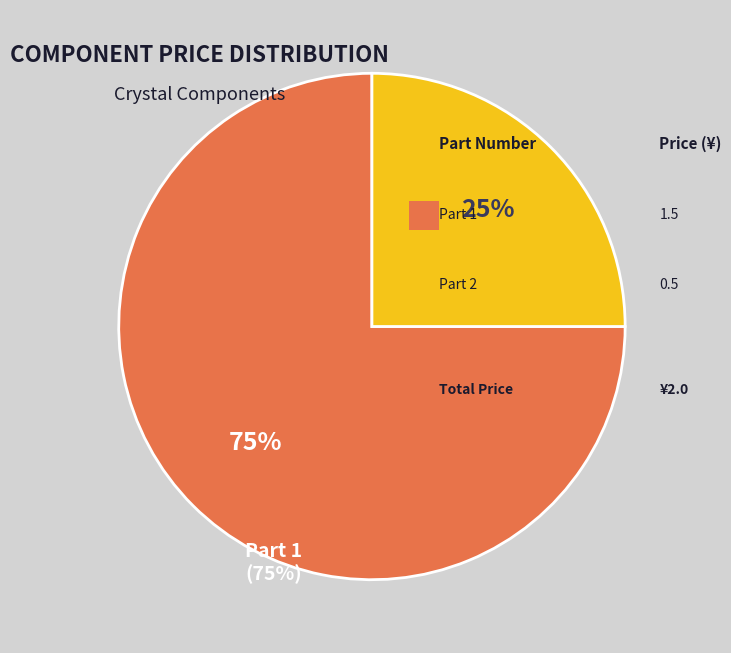

To the nearest percent, what is the difference between the largest and smallest slice percentages?

50%